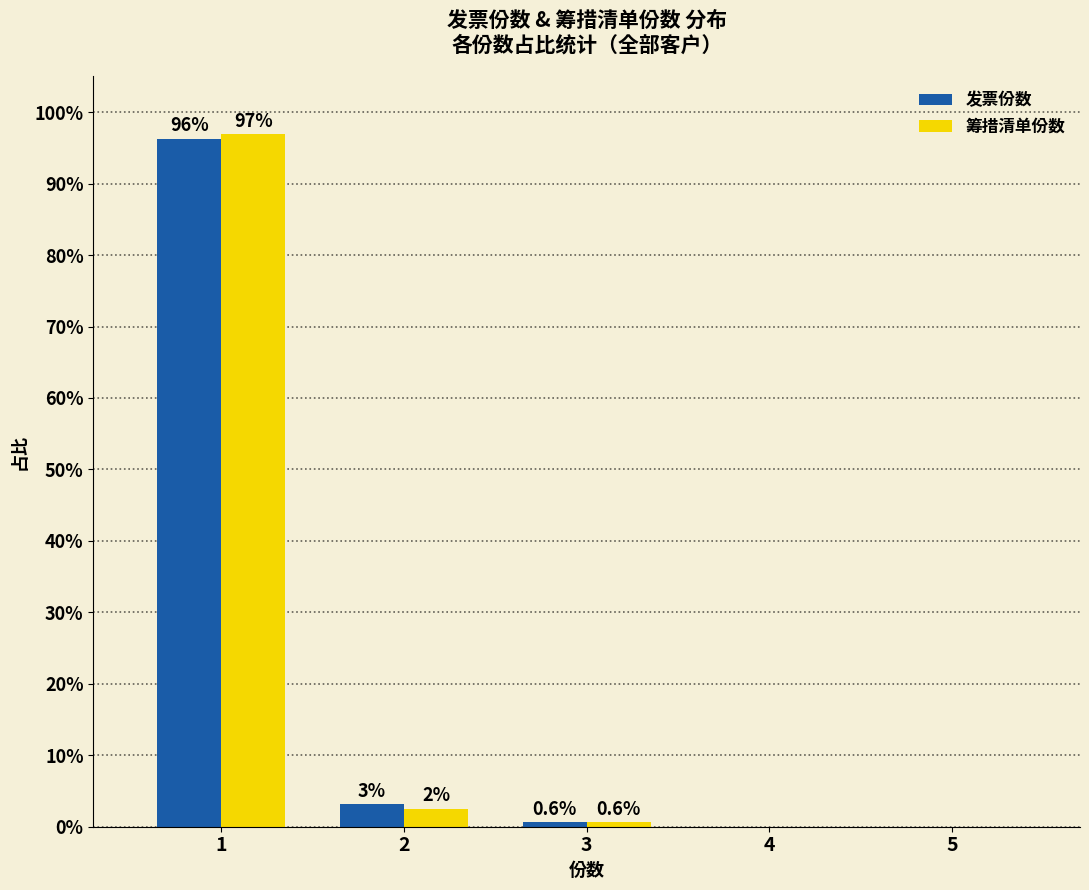

What is the highest value of the 筹措清单份数 series?

96.9